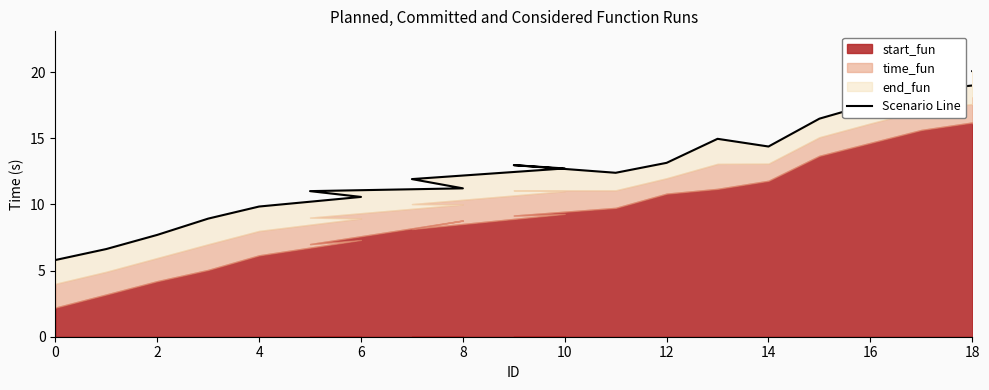

What is the difference between the second highest and minimum values?

13.6